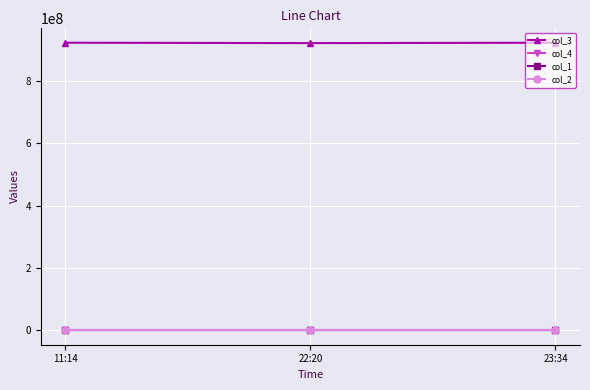

At how many categories does at least one series exceed 24387475?

3